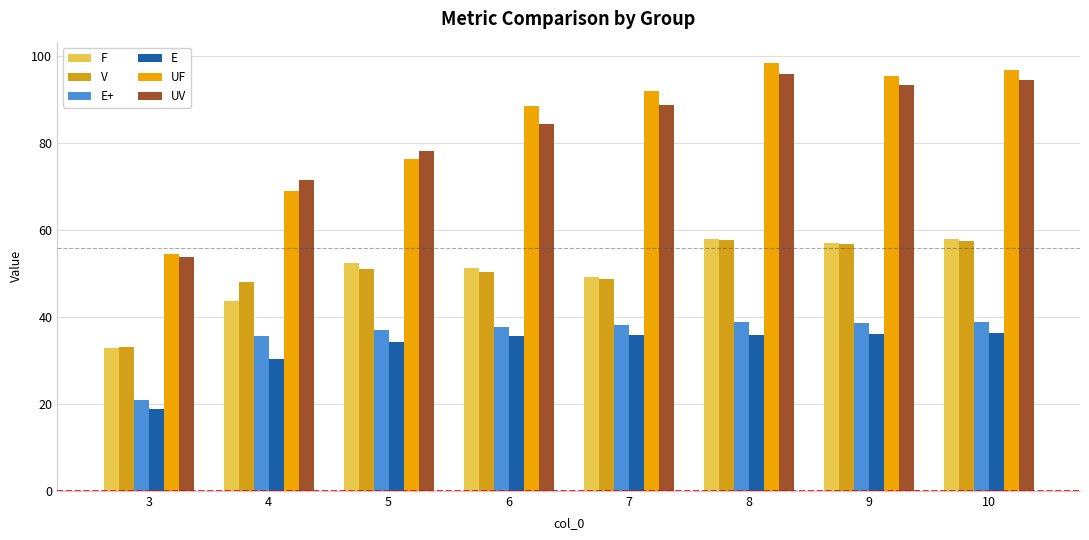

Reading left to right, what are all the values shown in this chart?

F: 32.9	43.6	52.3	51.1	49.1	58.0	57.0	57.8
V: 33.0	47.9	50.9	50.3	48.7	57.7	56.6	57.4
E+: 21.0	35.6	37.1	37.7	38.2	38.8	38.6	38.8
E: 18.7	30.4	34.3	35.5	35.7	35.8	36.1	36.1
UF: 54.5	69.0	76.2	88.4	91.8	98.3	95.4	96.7
UV: 53.8	71.4	78.0	84.2	88.7	95.8	93.2	94.5